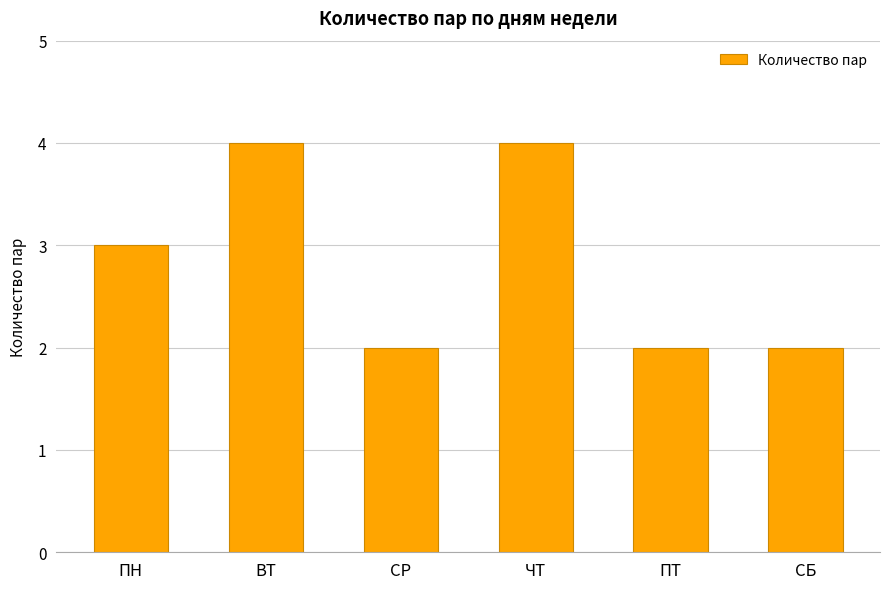

What is the greatest value displayed?

4